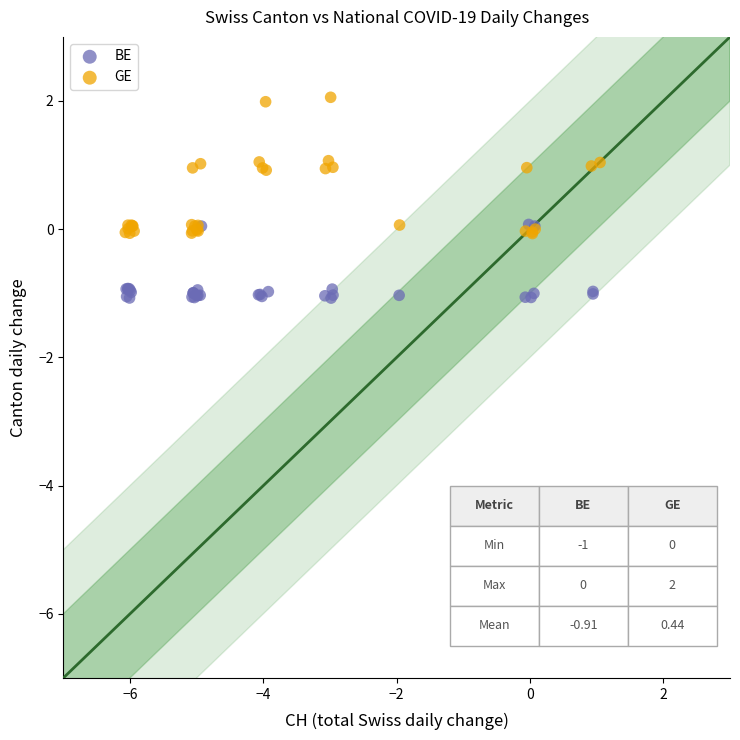

Which series contains the highest Y value?

GE